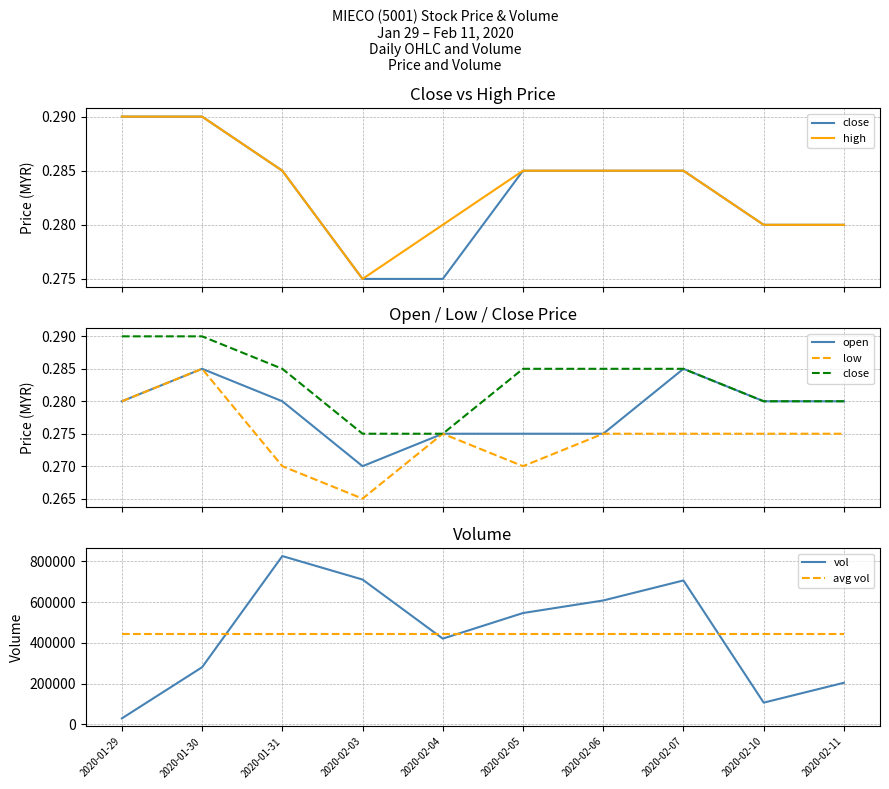

At which label does open reach its minimum?

2020-02-03